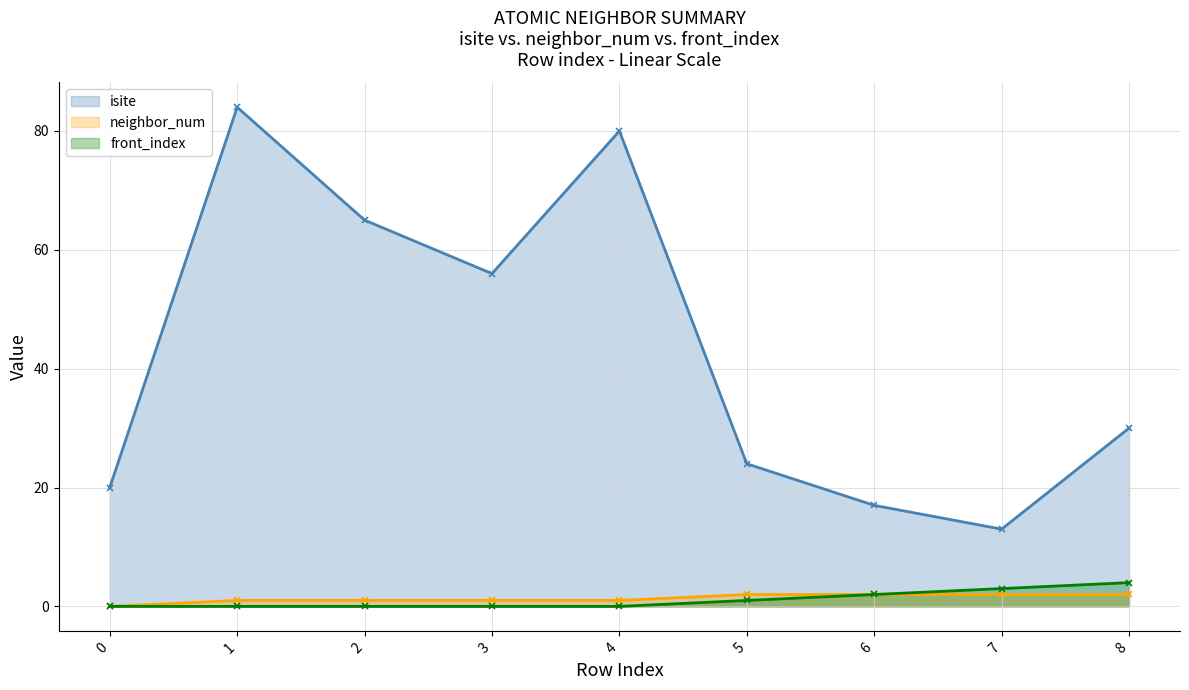

Is it true that isite line equals 55 at 4?

False